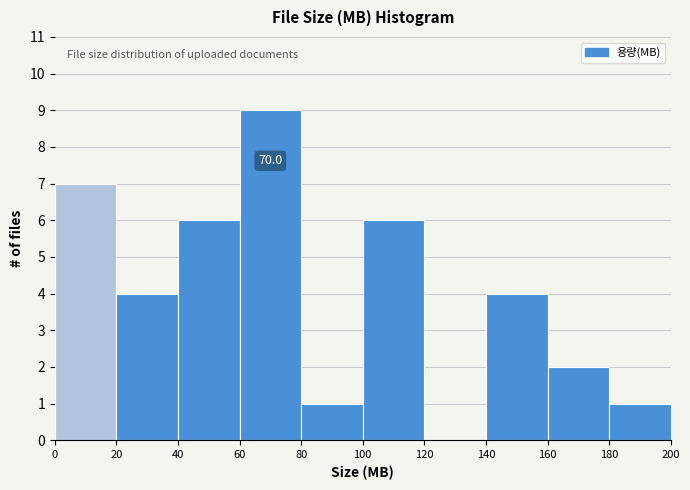

Over which range of the x-axis is the bar tallest?

60 to 80